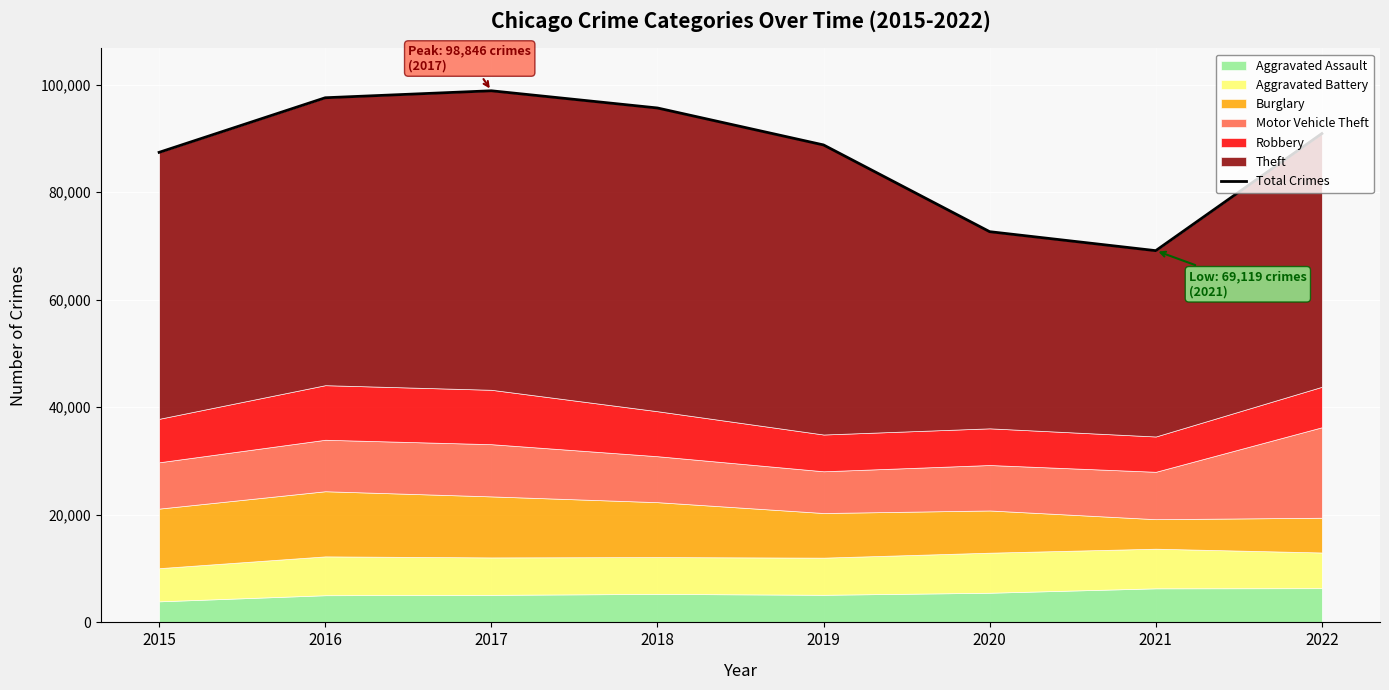

How many values are below 90889?

4